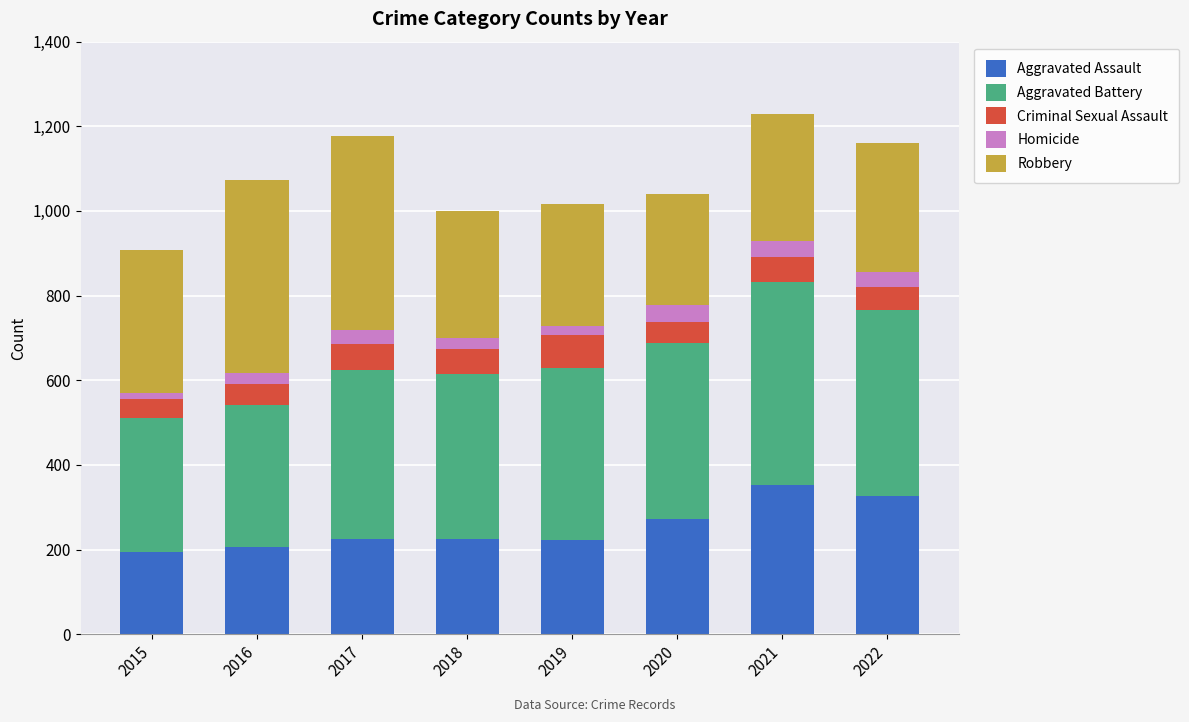

How many series are shown in this chart?

5